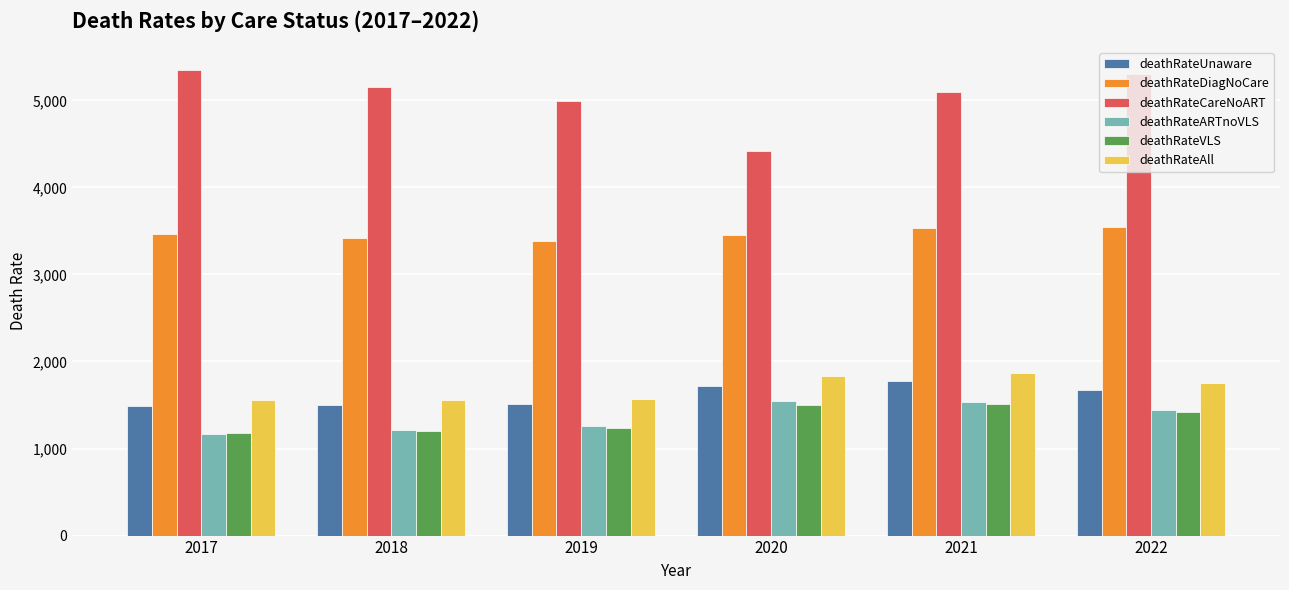

At how many categories does at least one series exceed 3366?

6